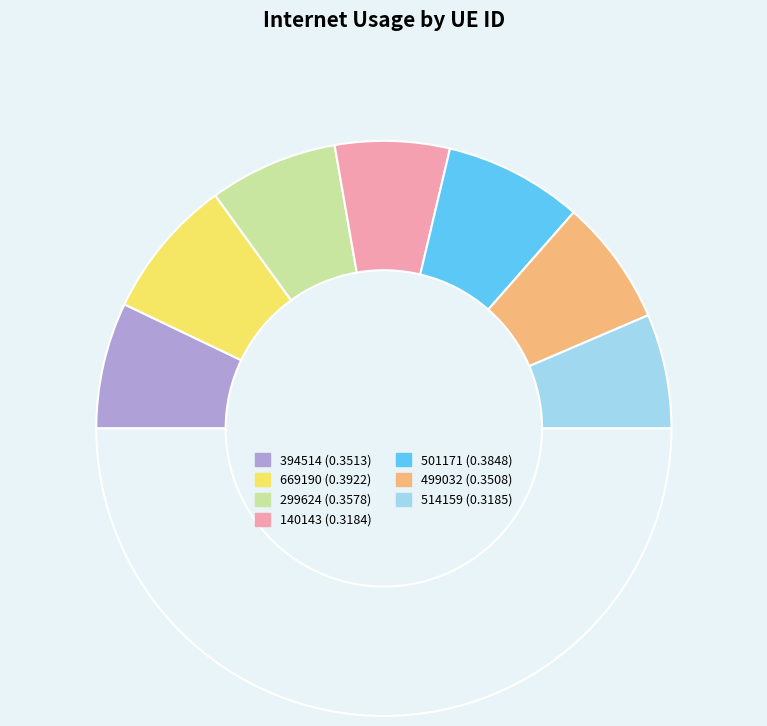

To the nearest percent, what is the average slice percentage?

14%